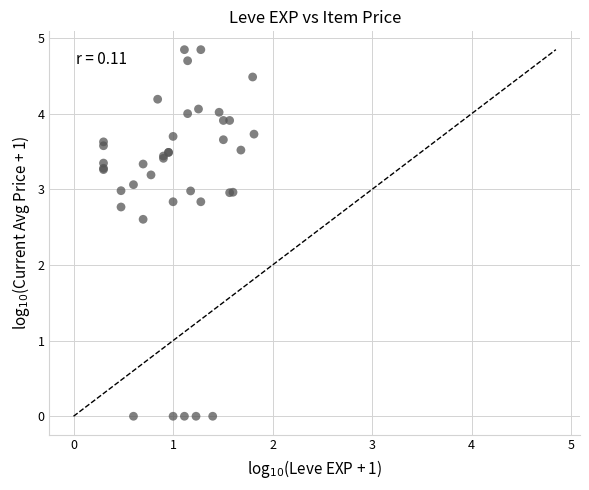

What Y value in the scatter plot is closest to 2?

2.6